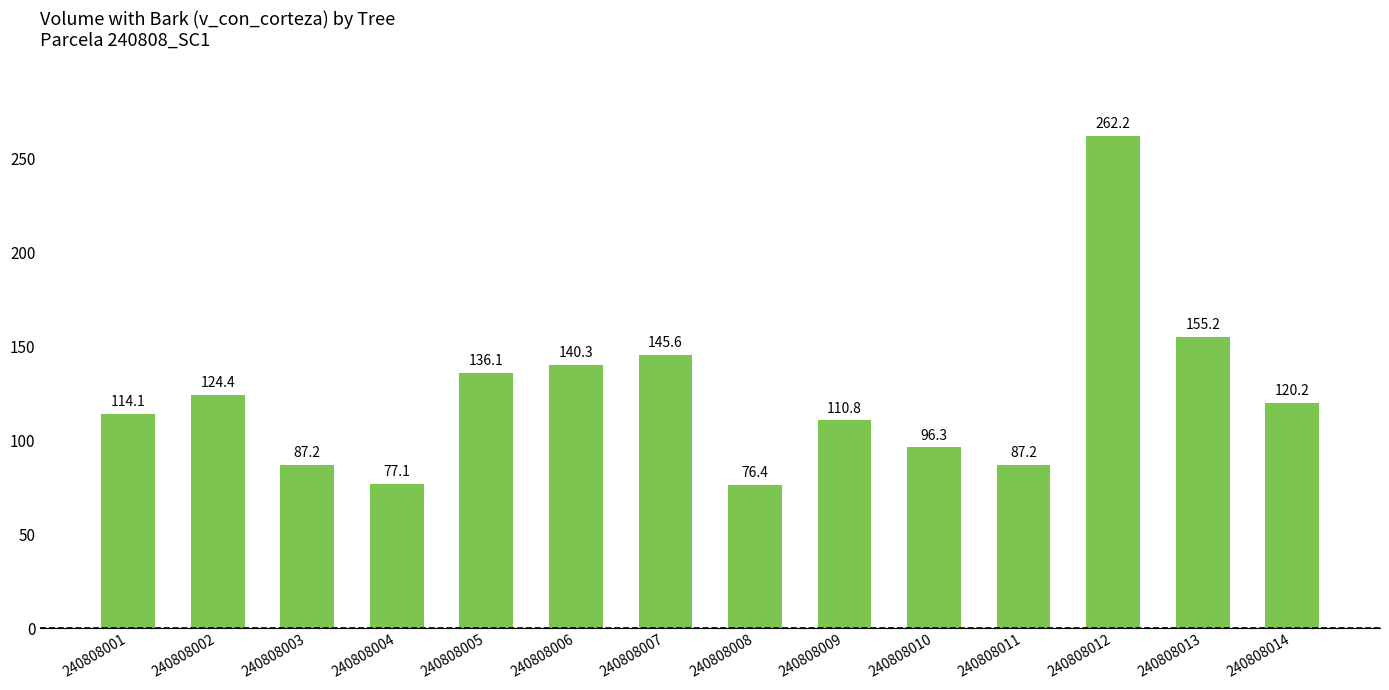

What is the difference between the second highest and second lowest values?

78.1